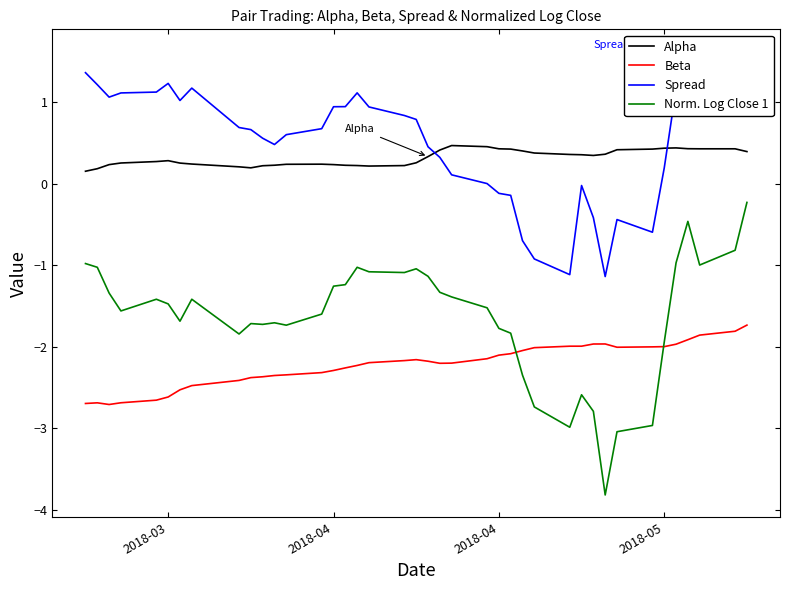

True or false: Norm. Log Close 1 and Spread cross at least once.

False